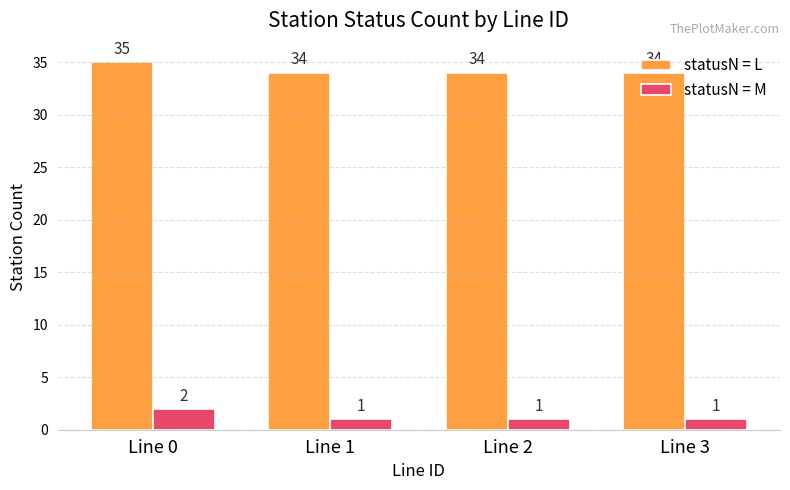

Reading right to left, list all the values displayed in this chart.

statusN = L: 34	34	34	35
statusN = M: 1	1	1	2